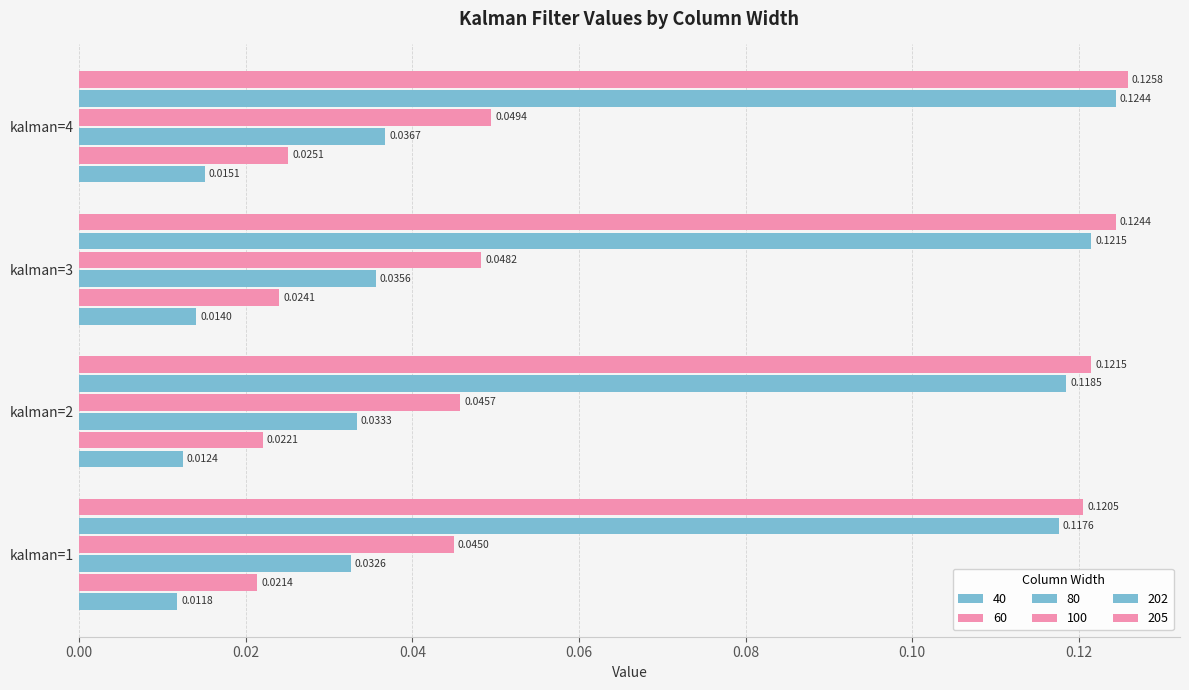

Count the number of data series in this chart.

6